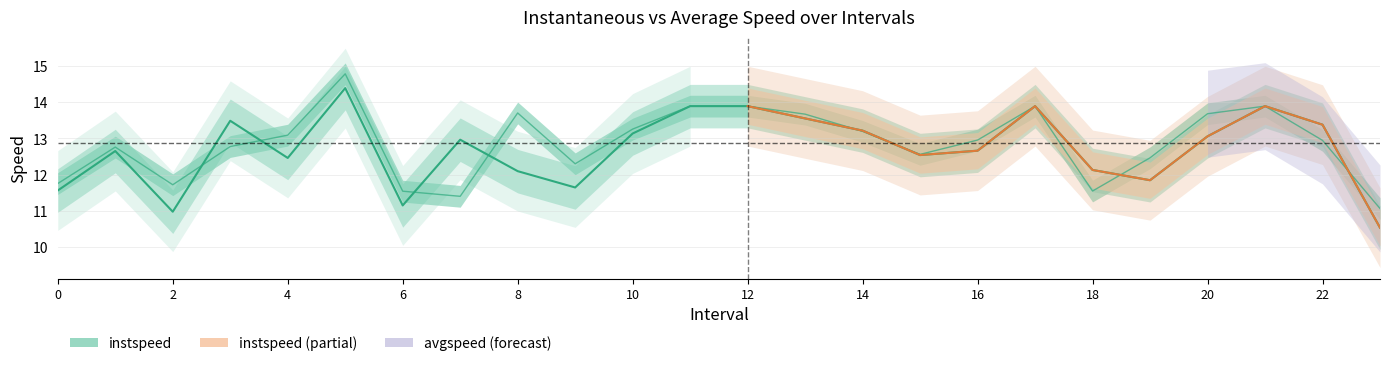

At how many categories does at least one series exceed 11?

24